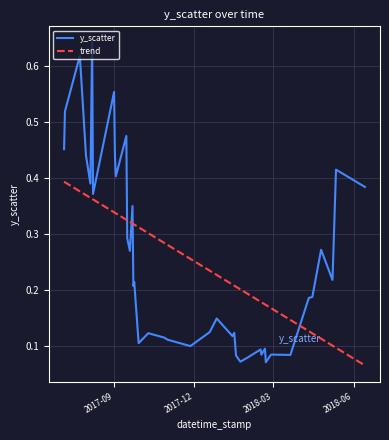

Reading right to left, list all the values displayed in this chart.

0.4	0.4	0.2	0.3	0.2	0.2	0.1	0.1	0.1	0.1	0.1	0.1	0.1	0.1	0.1	0.1	0.1	0.1	0.1	0.1	0.1	0.1	0.1	0.1	0.2	0.2	0.3	0.3	0.3	0.5	0.4	0.4	0.6	0.4	0.6	0.4	0.4	0.6	0.5	0.5